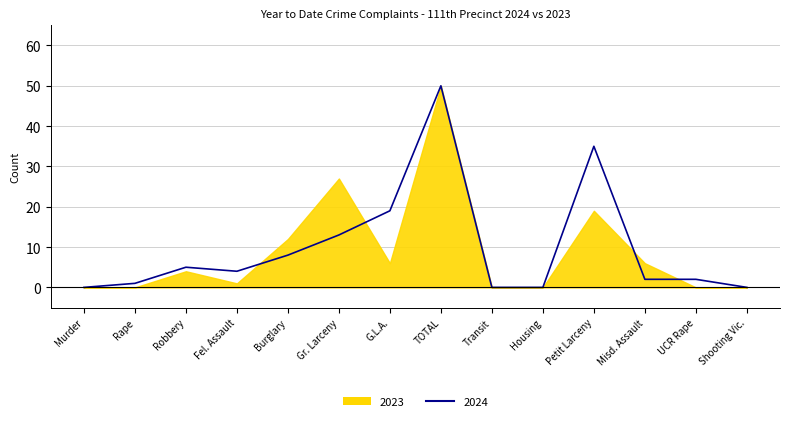

At which category does the data reach its first local peak?

Robbery